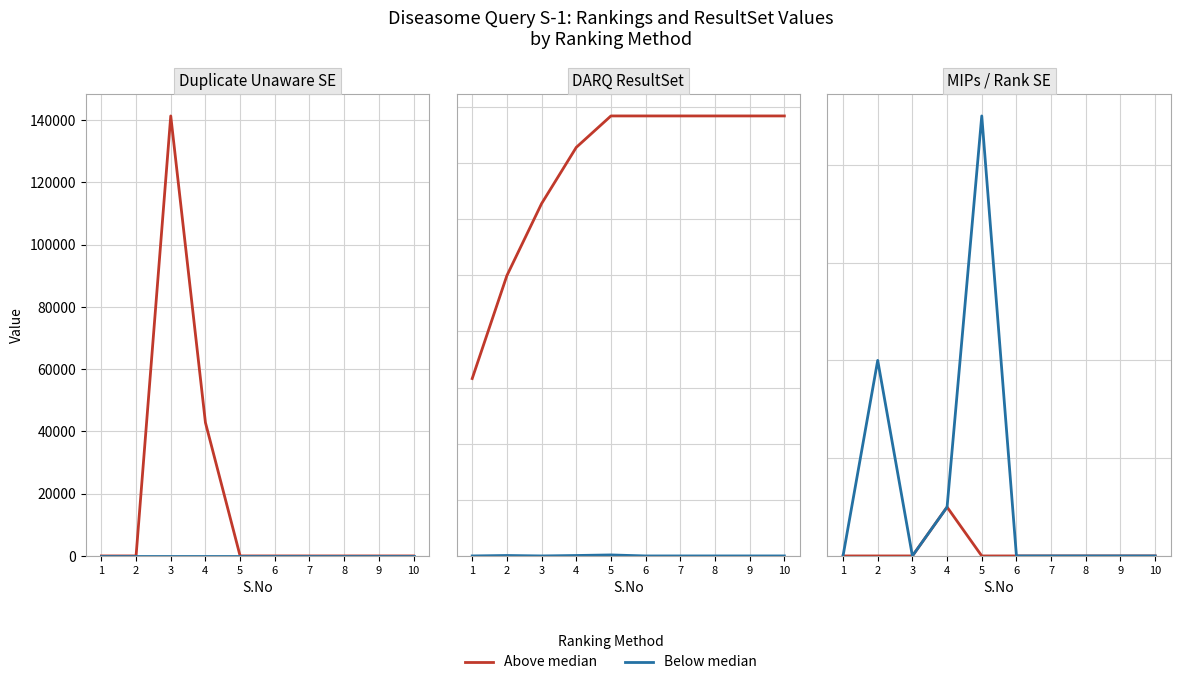

Does the chart have visible grid lines?

Yes